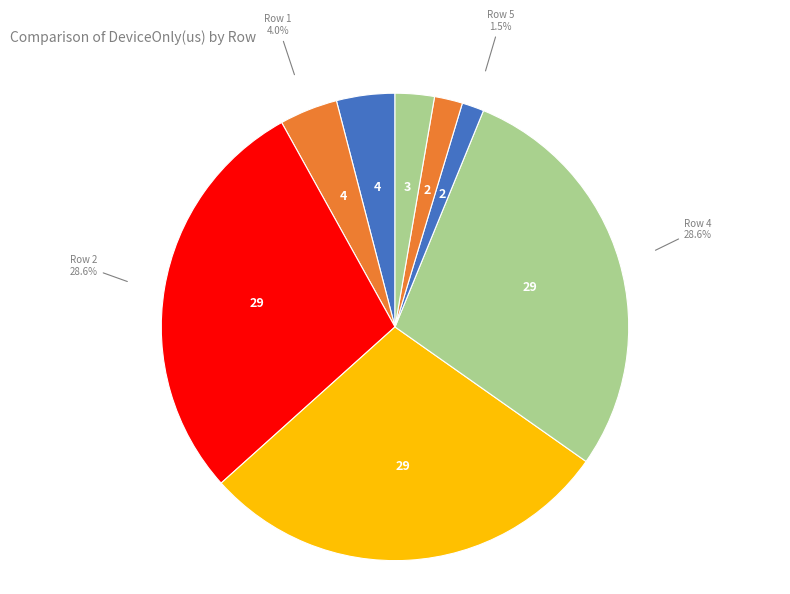

To the nearest percent, what portion does Row 6 represent?

2%